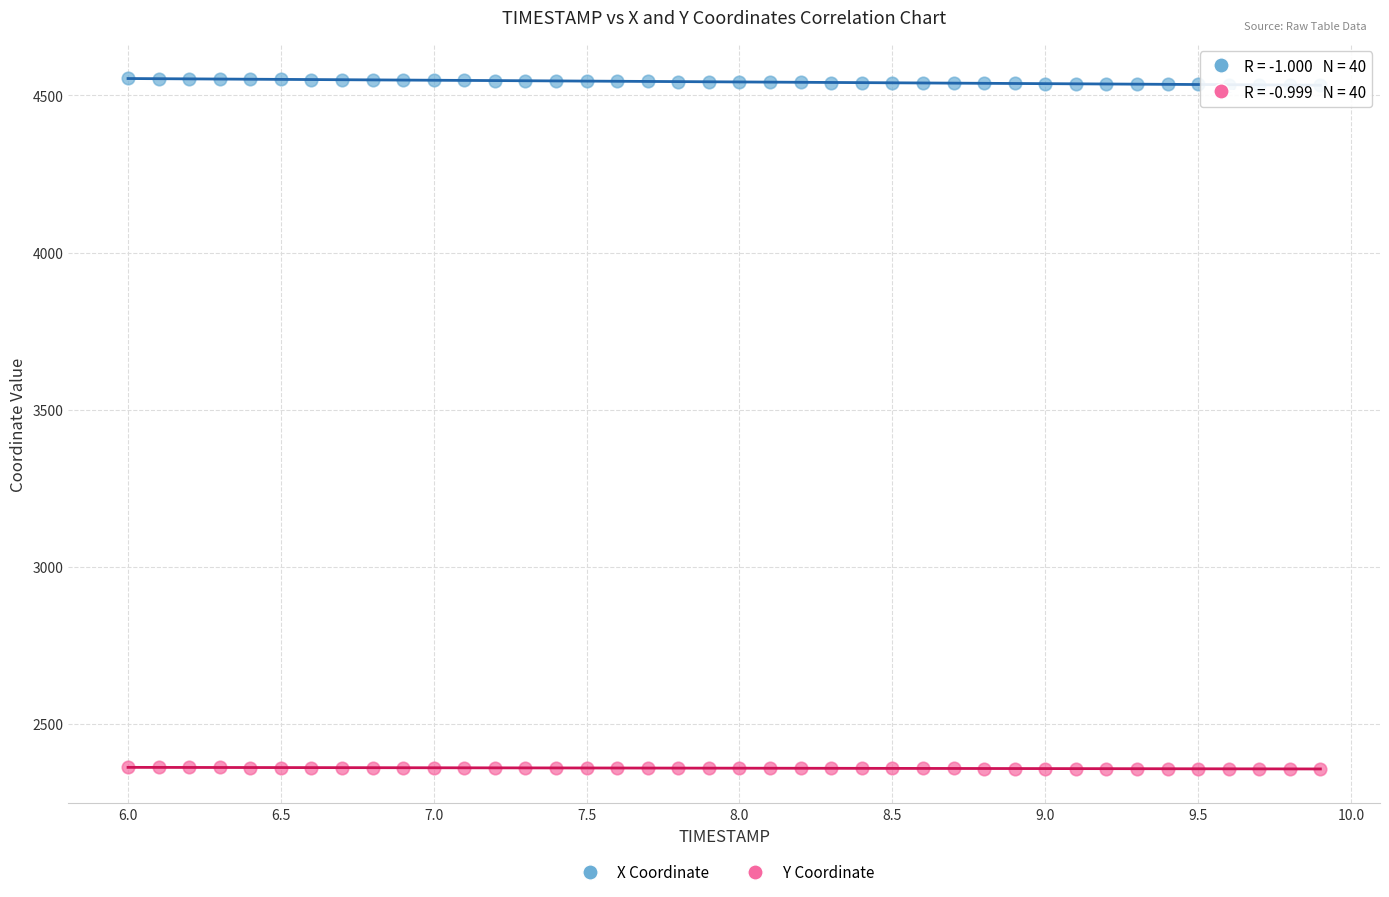

Which series contains the highest Y value?

X Coordinate